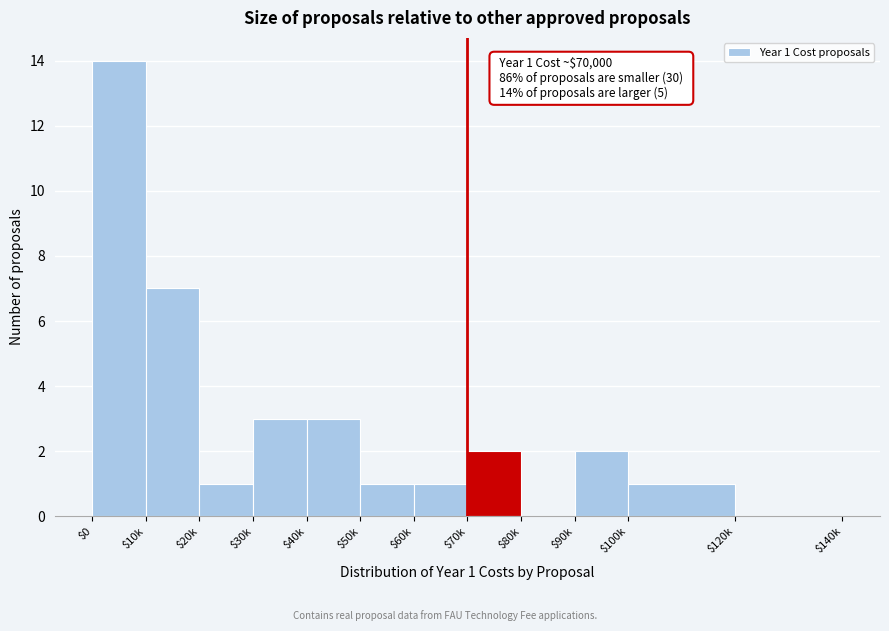

The chart shows a value of 1 at $90k. True or false?

False